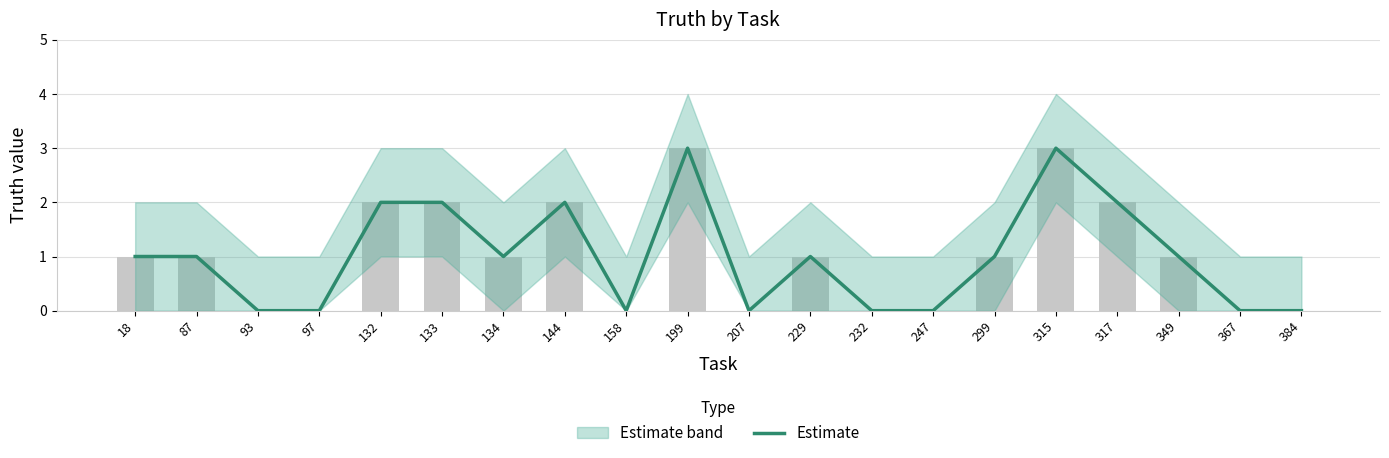

What value does the data have at 229?

1